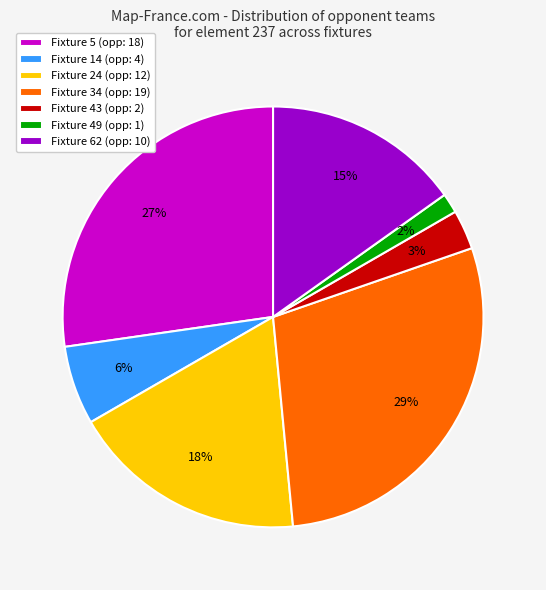

Which has a higher value, Fixture 34 (opp: 19) or Fixture 5 (opp: 18)?

Fixture 34 (opp: 19)